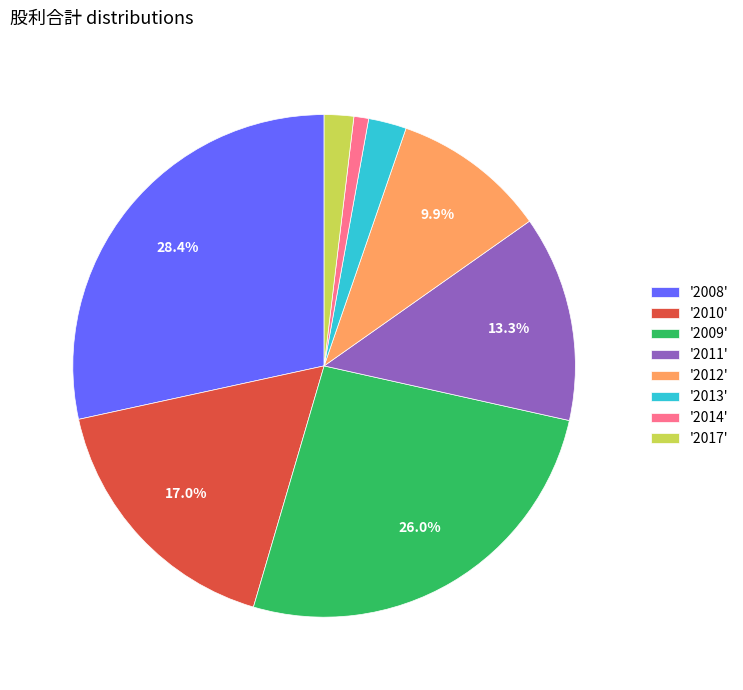

Combined, do '2017' and '2010' account for over 50%?

No